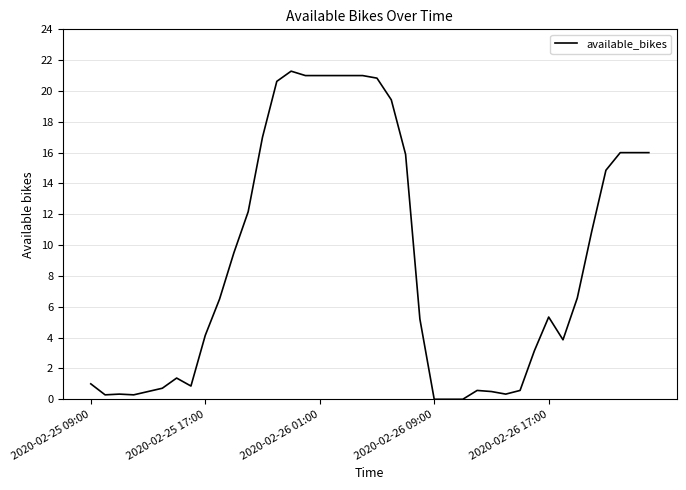

What is the difference between the maximum and minimum values?

21.3